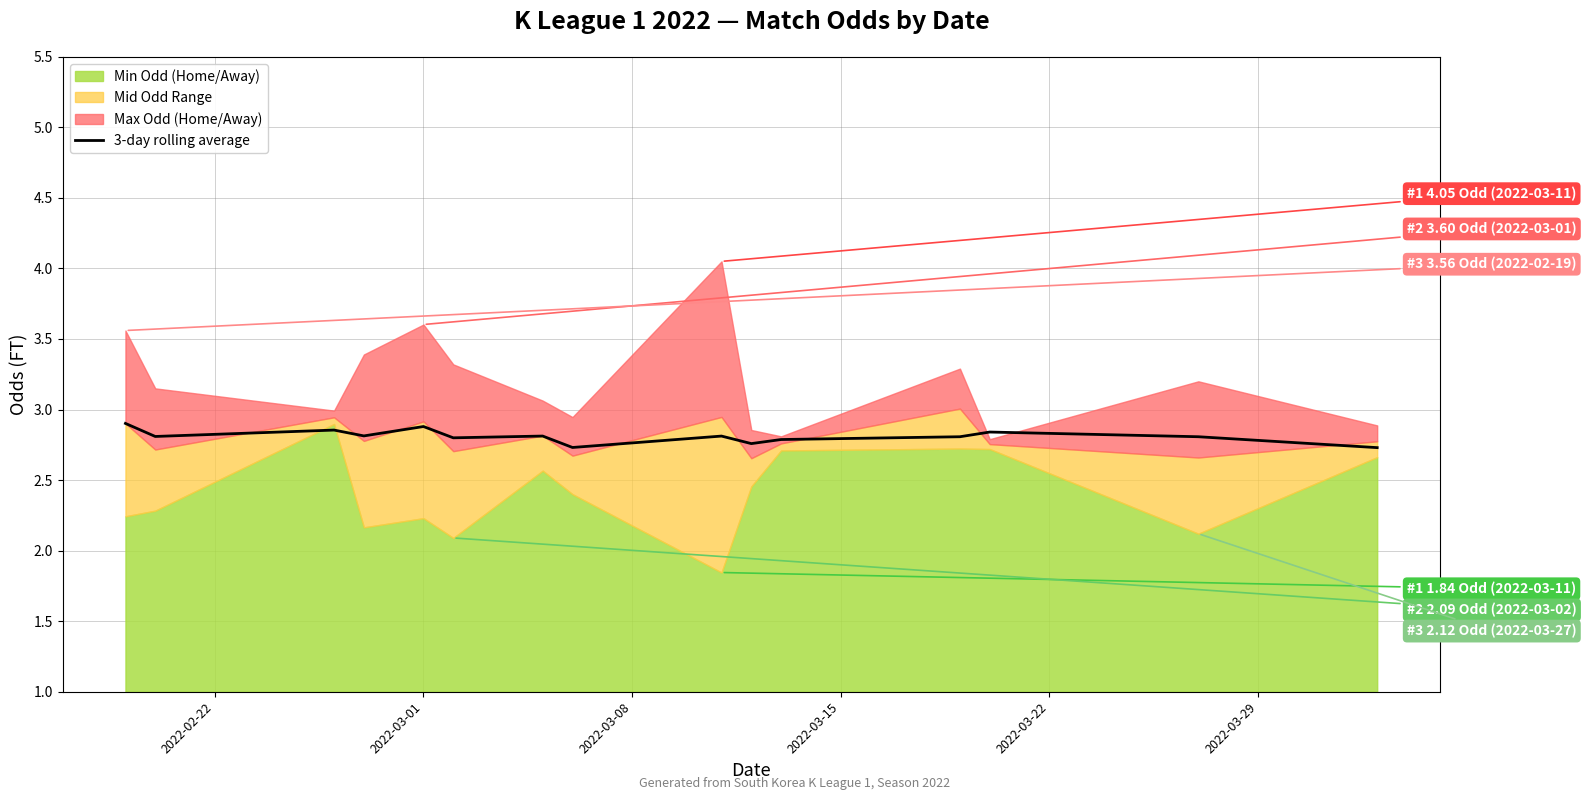

What is the minimum value for 3-day rolling average?

2.7